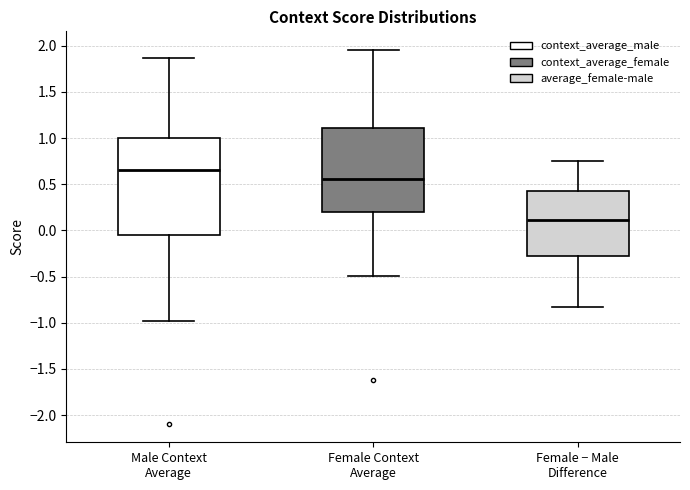

Which box has the highest median line?

Male Context Average